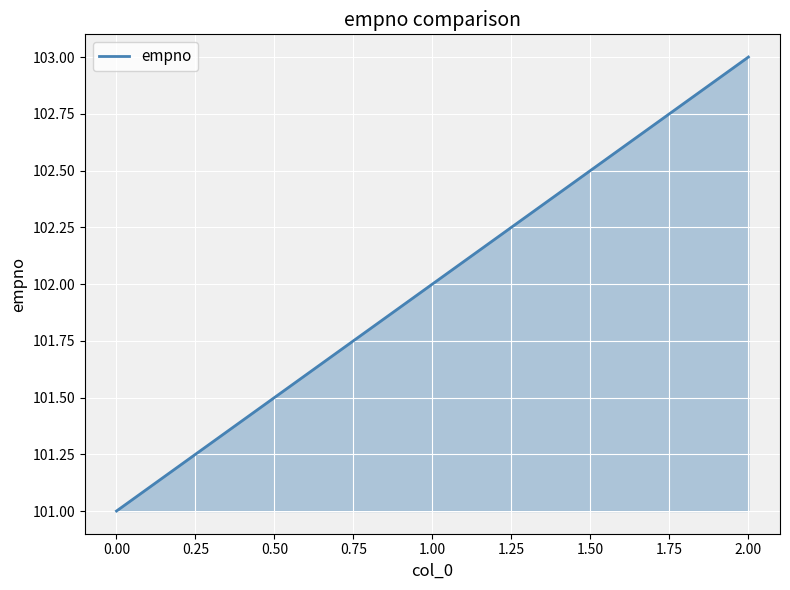

The chart shows a value of 140 at 2.00. True or false?

False